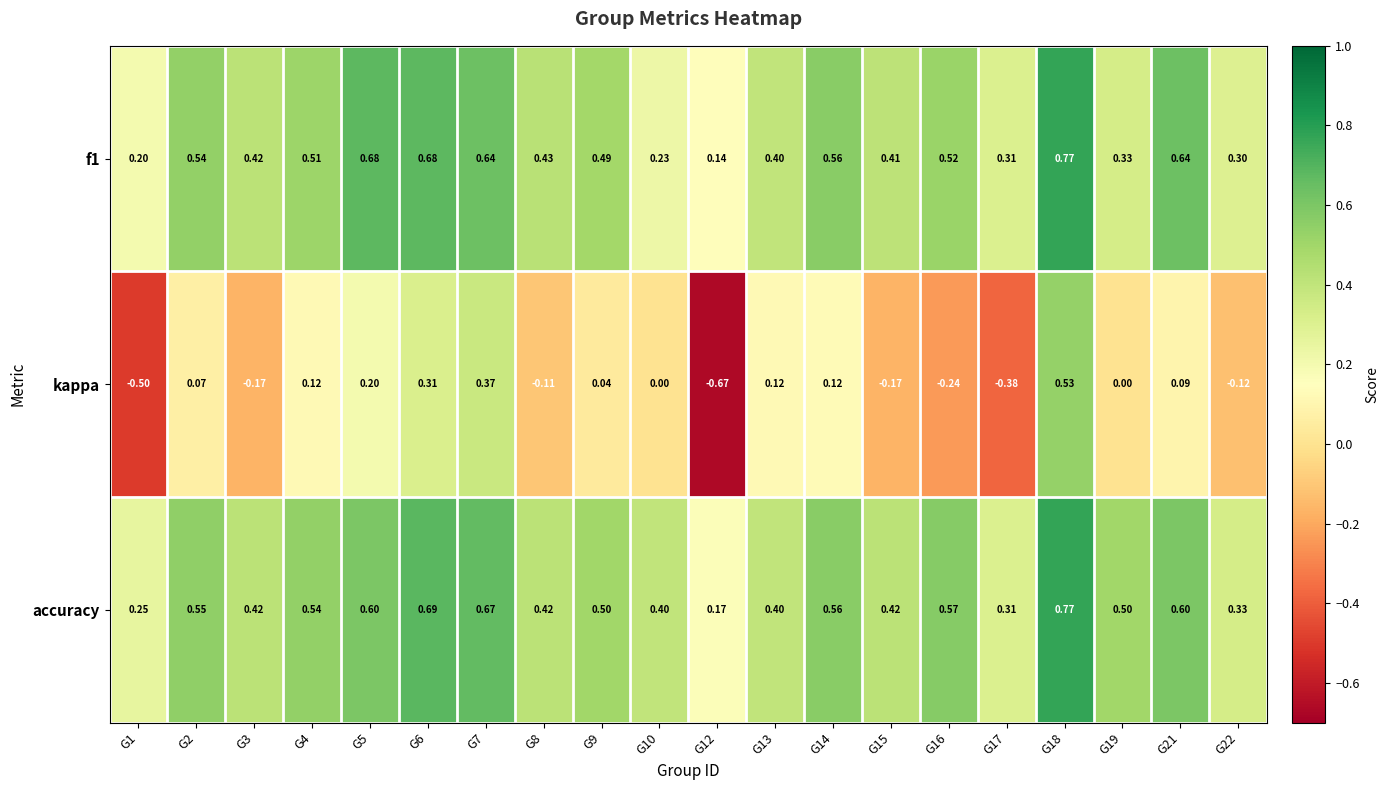

Is the value of f1 at G5 greater than the value of accuracy at G1?

Yes